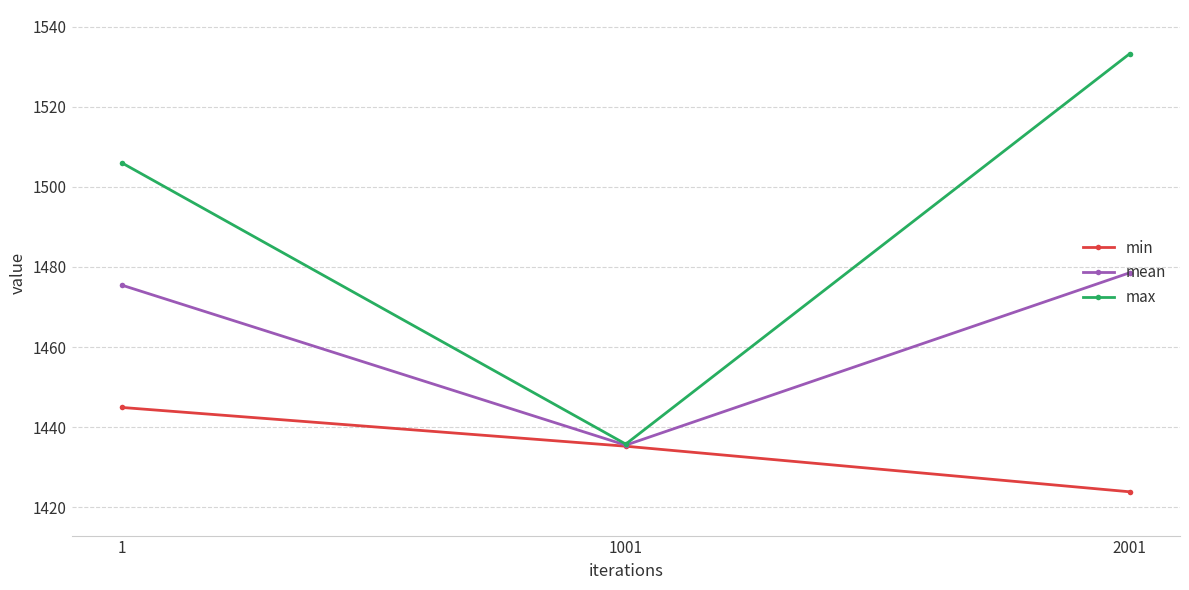

What is the average value of the mean series?

1463.2